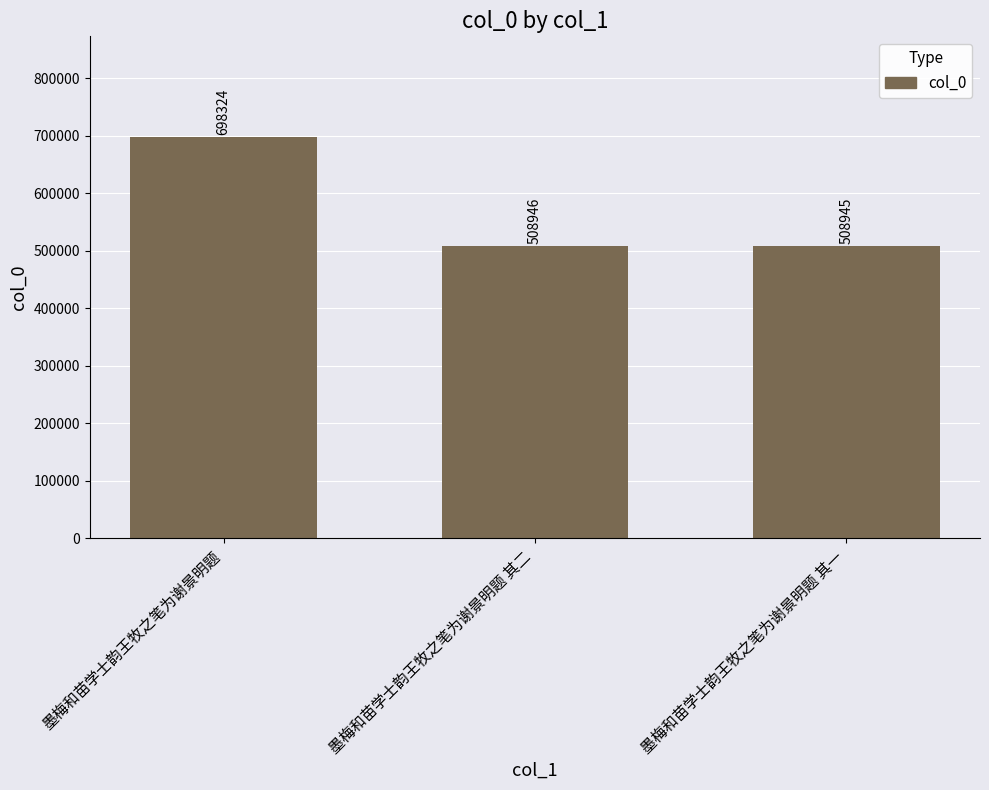

Rank the categories by value from highest to lowest.

墨梅和苗学士韵王牧之笔为谢景明题, 墨梅和苗学士韵王牧之笔为谢景明题 其二, 墨梅和苗学士韵王牧之笔为谢景明题 其一